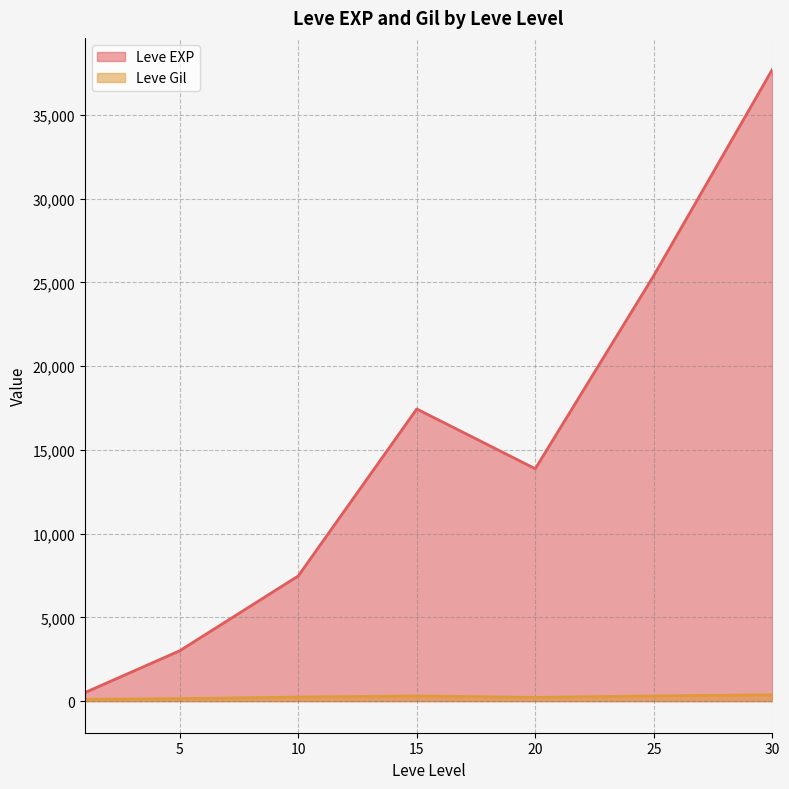

What is the value of the Leve Gil point at the 22nd from the left?

245